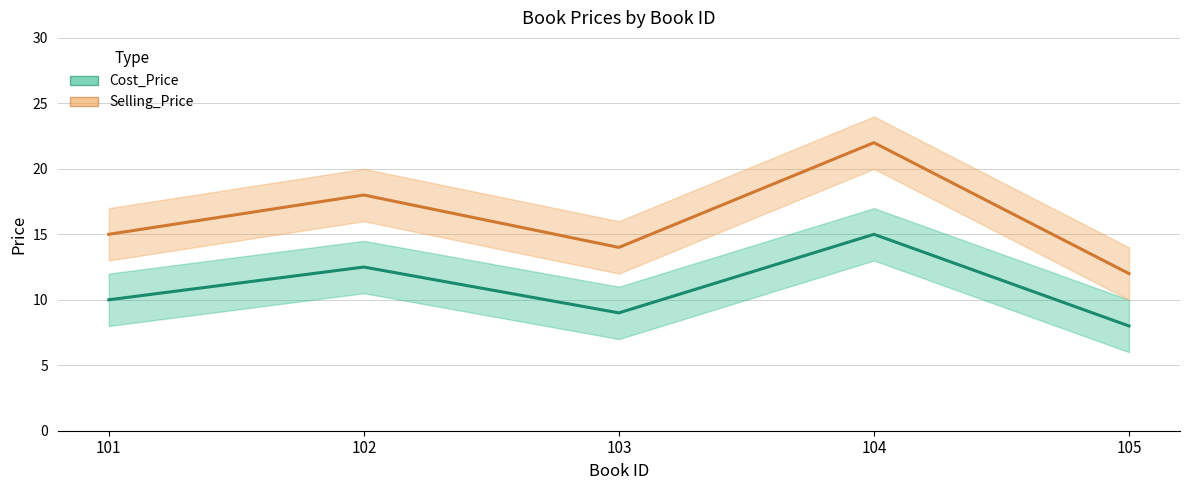

What is the smallest value displayed?

8.0